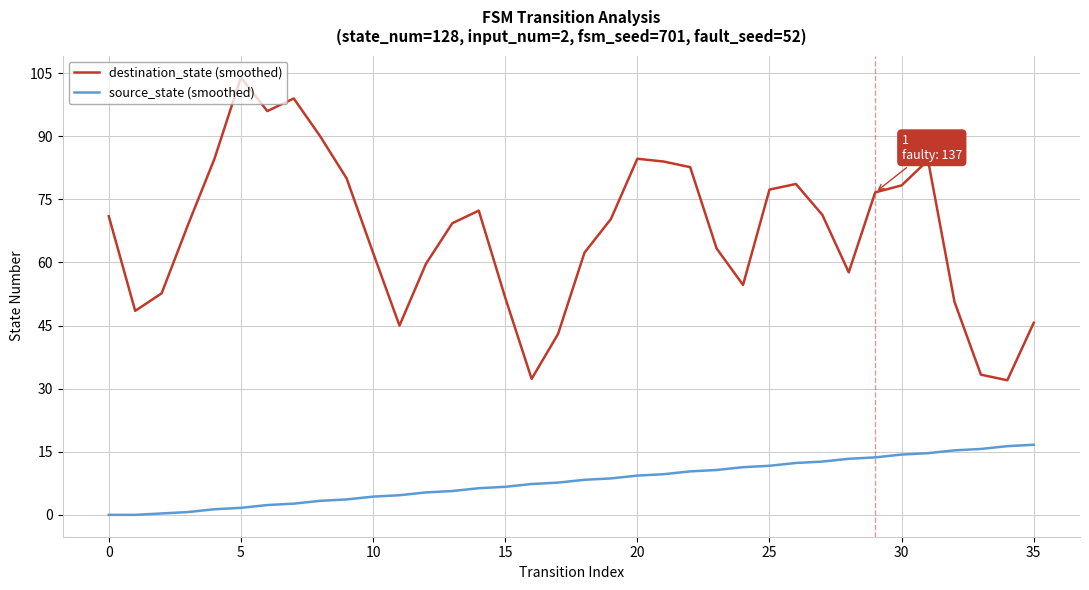

True or false: destination_state (smoothed) and source_state (smoothed) cross at least once.

False